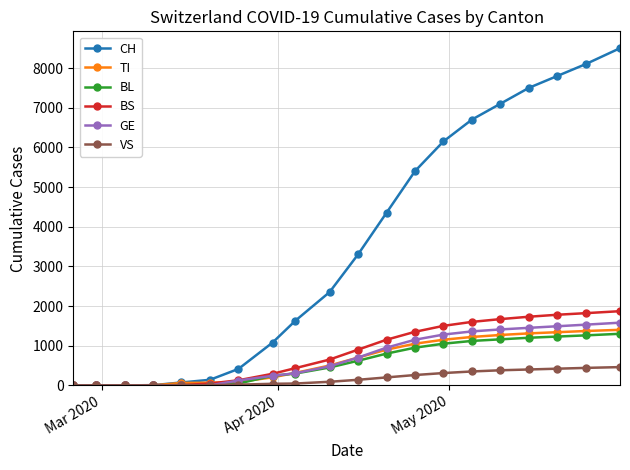

At how many categories does at least one series exceed 6245?

6